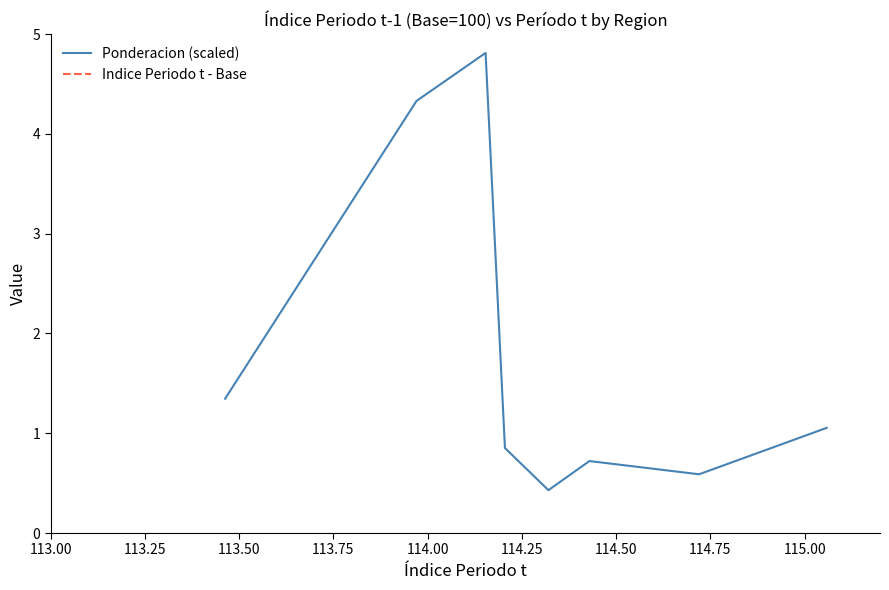

What is the lowest value of the Ponderacion (scaled) series?

0.4